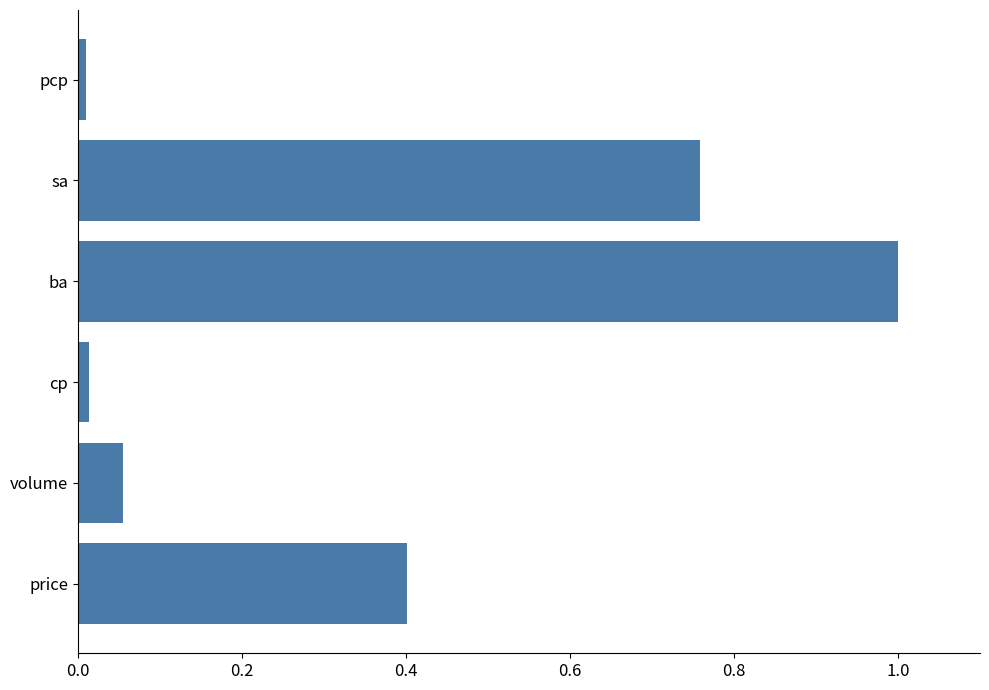

True or false: the data shows 0.7 at price.

False